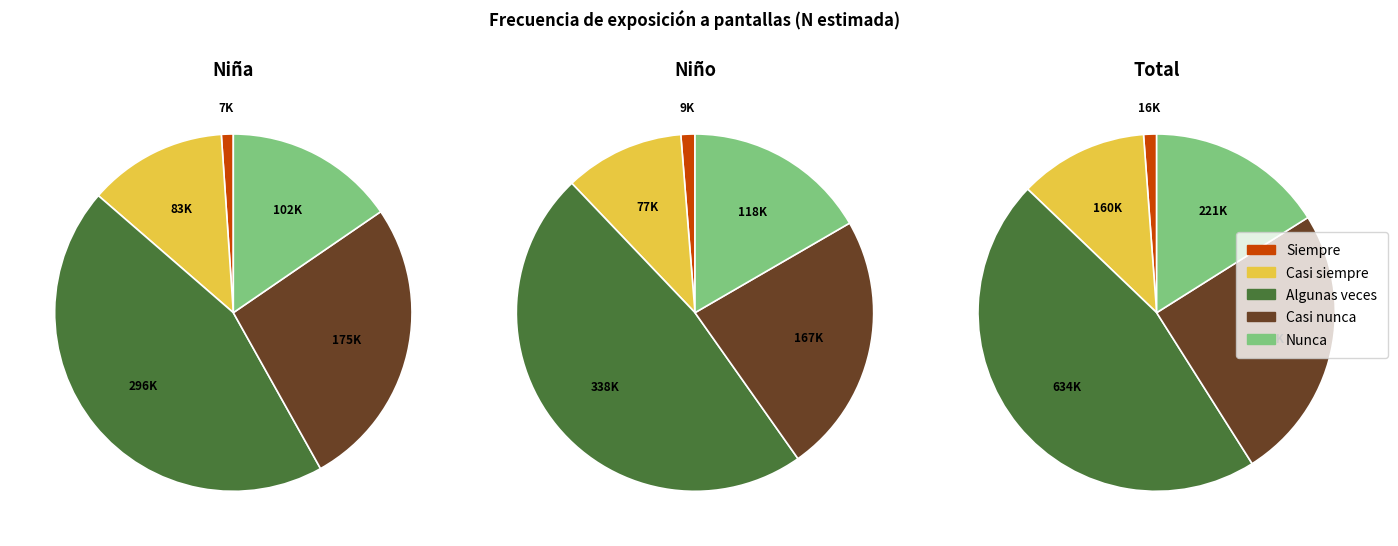

Which slice is the largest?

Algunas veces